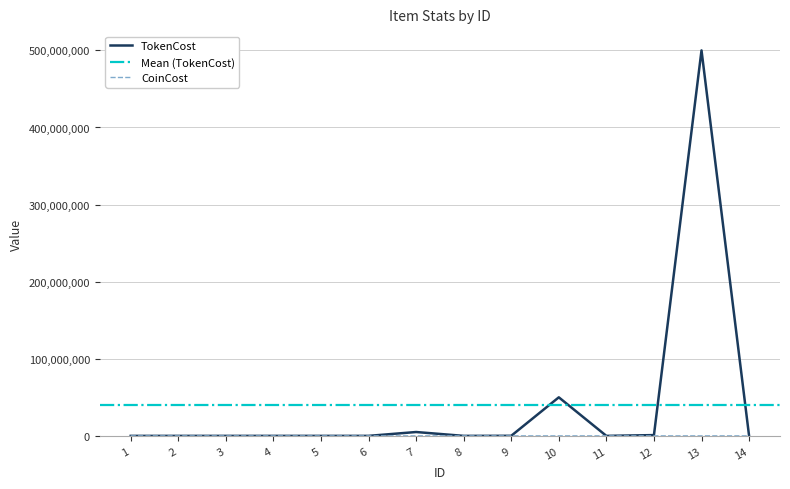

After their last crossing, which series has the higher values: CoinCost or TokenCost?

CoinCost